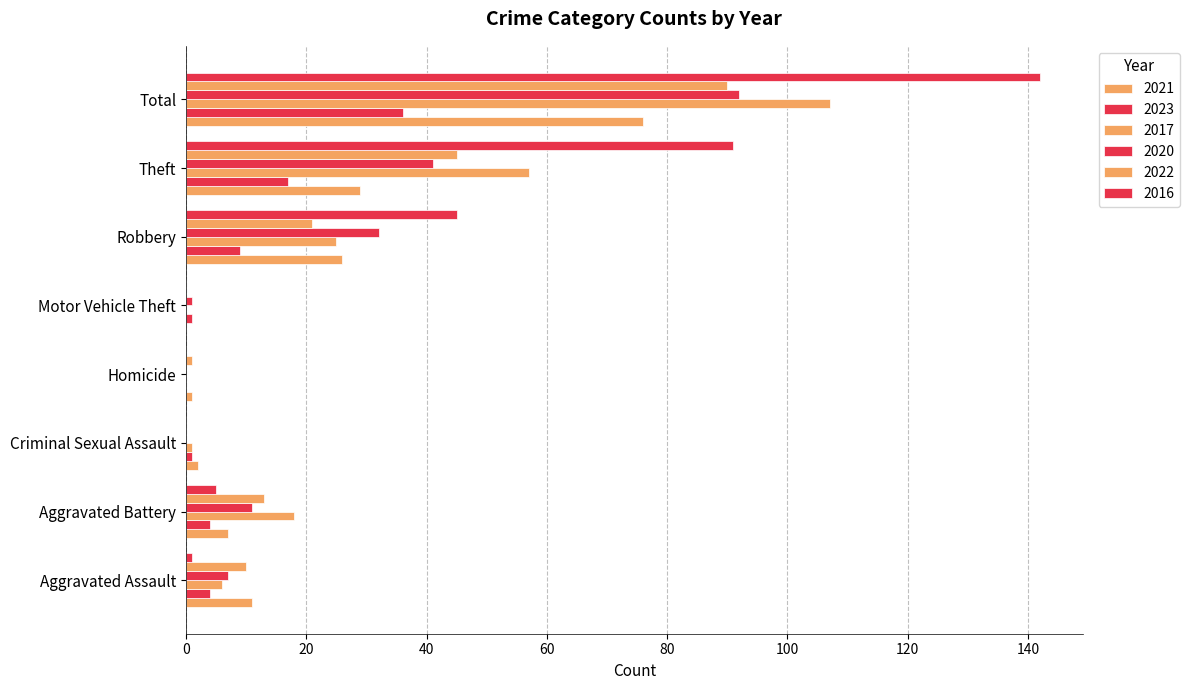

What is the average value of the 2016 series?

36